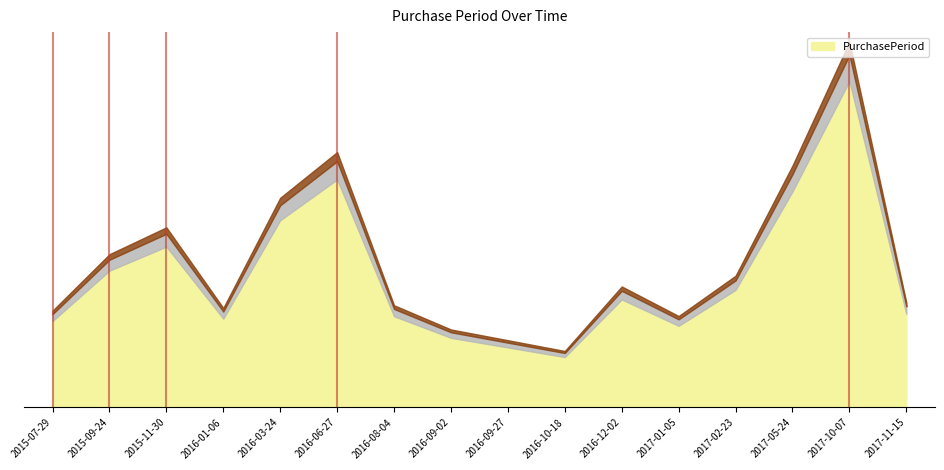

Reading left to right, extract all data points from this chart.

2015-07-29=36	2015-09-24=57	2015-11-30=67	2016-01-06=37	2016-03-24=78	2016-06-27=95	2016-08-04=38	2016-09-02=29	2016-09-27=25	2016-10-18=21	2016-12-02=45	2017-01-05=34	2017-02-23=49	2017-05-24=90	2017-10-07=136	2017-11-15=39